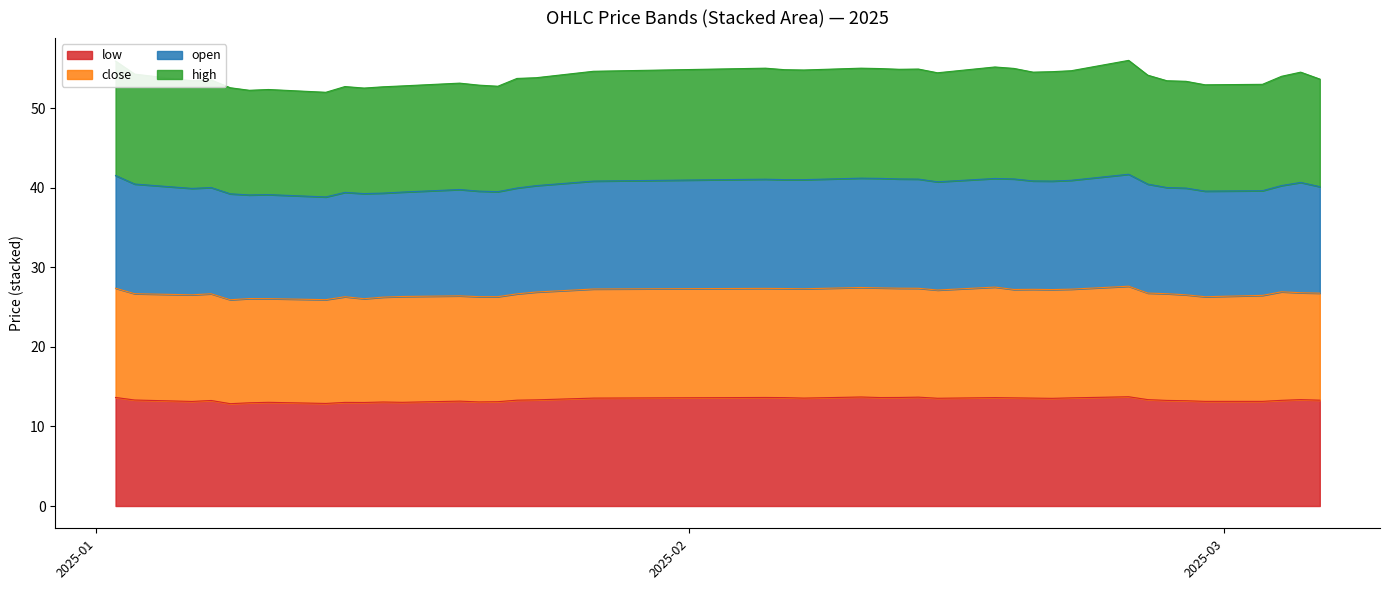

True or false: low and close intersect in this chart.

False